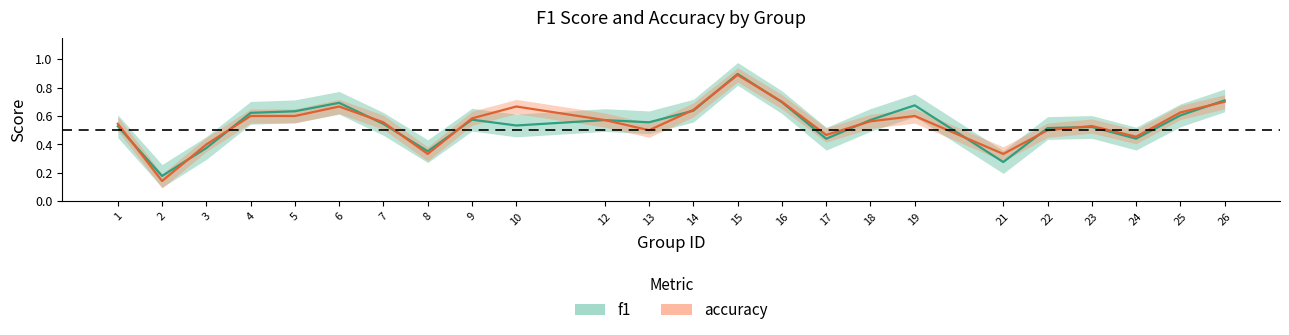

Which series ends up on top after the final intersection of accuracy and f1?

f1